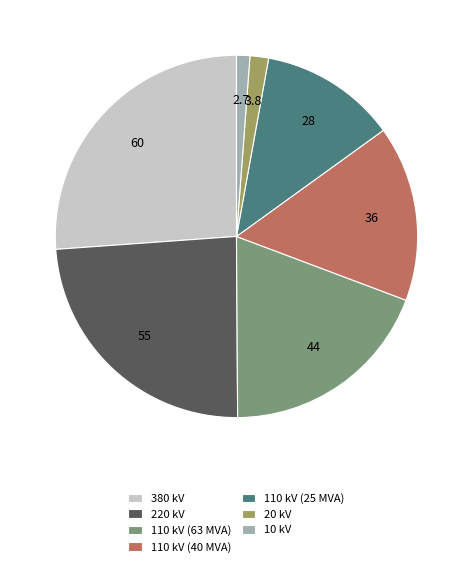

Which category has the biggest portion of the pie?

380 kV